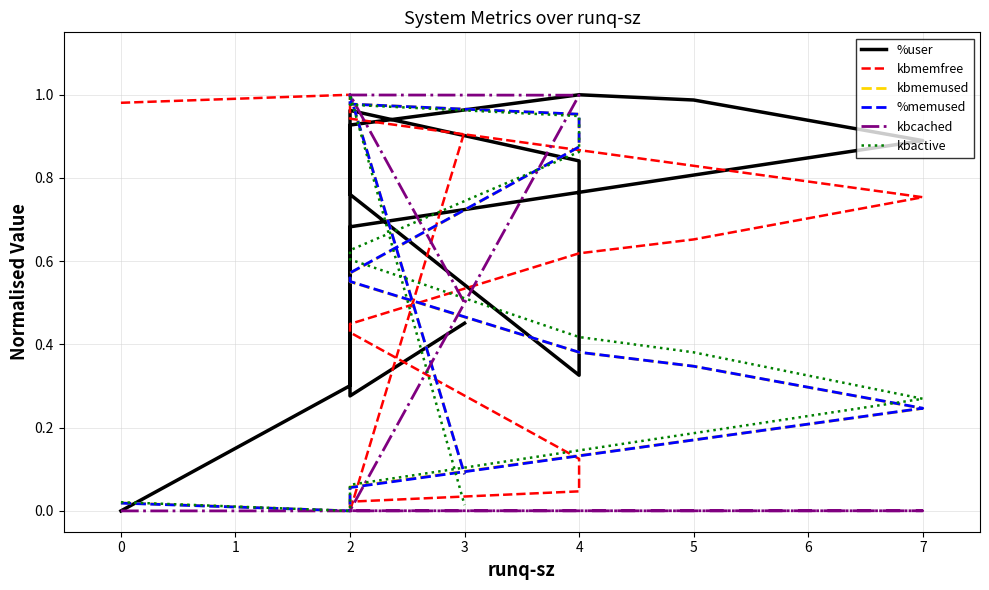

True or false: kbmemused and %memused cross at least once.

True